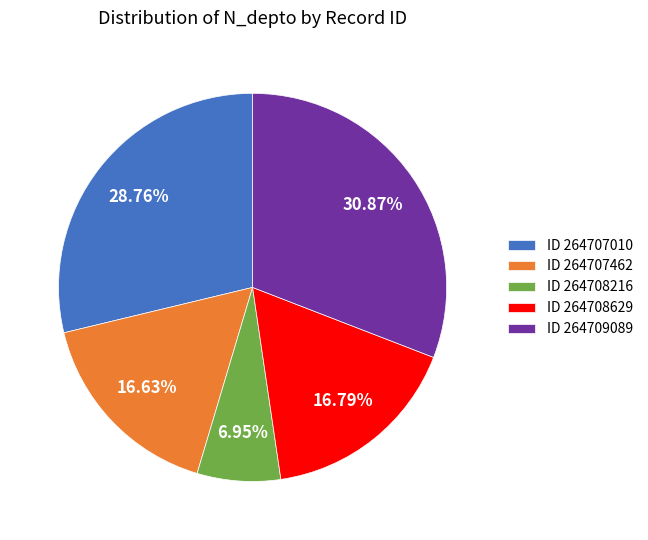

Is ID 264708216 the majority of the pie?

No